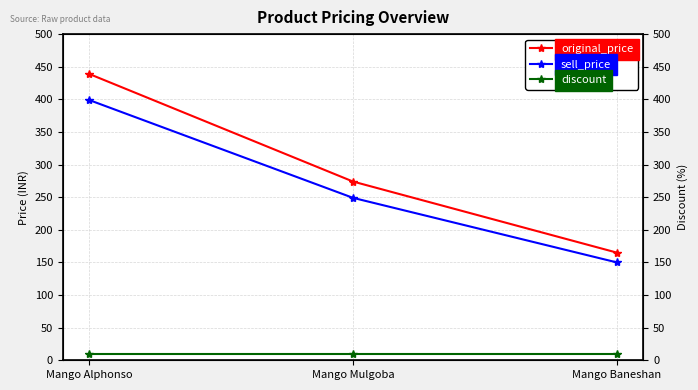

What is the sum of the original_price values at Mango Mulgoba and Mango Baneshan?

439